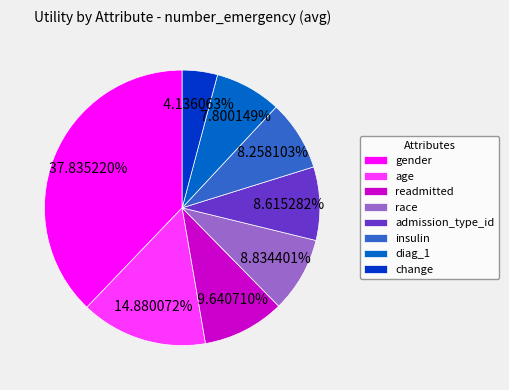

How many segments does this pie chart have?

8